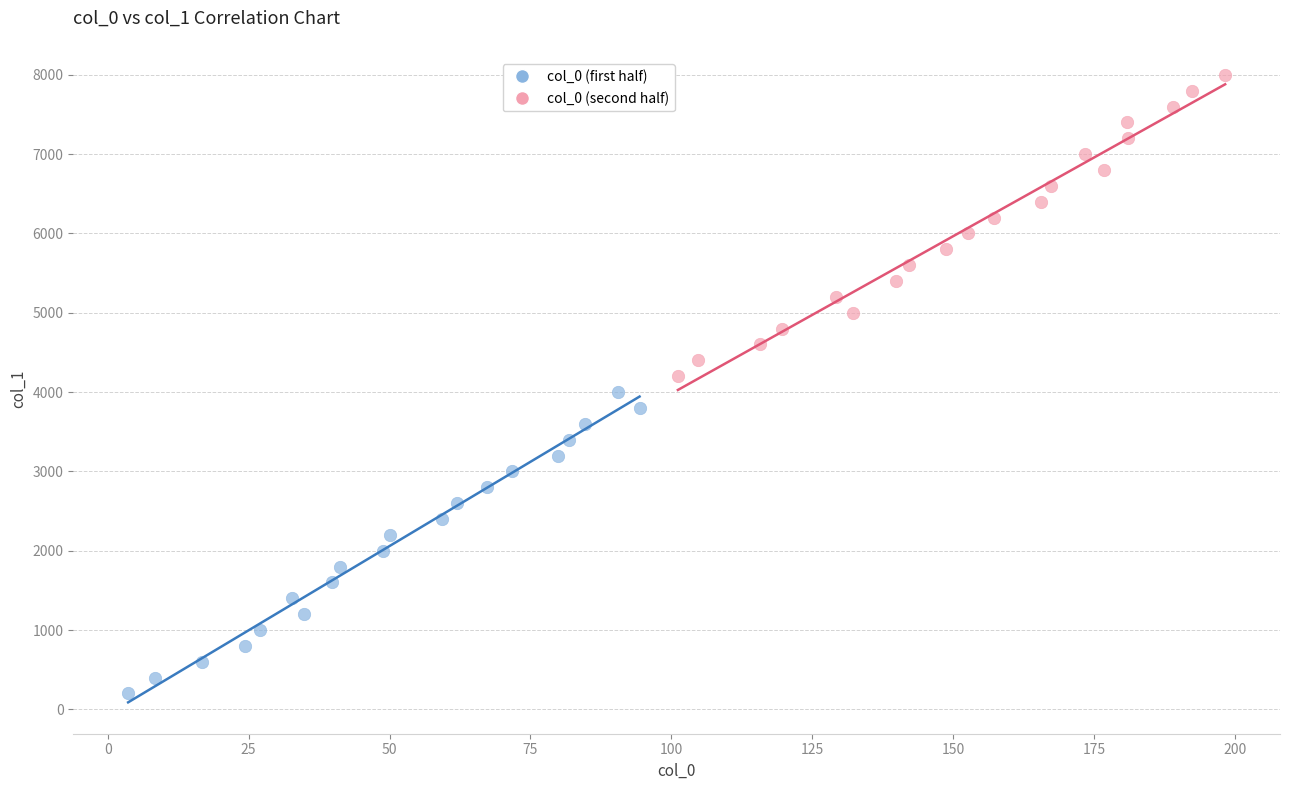

Which series reaches the minimum Y coordinate?

col_0 (first half)